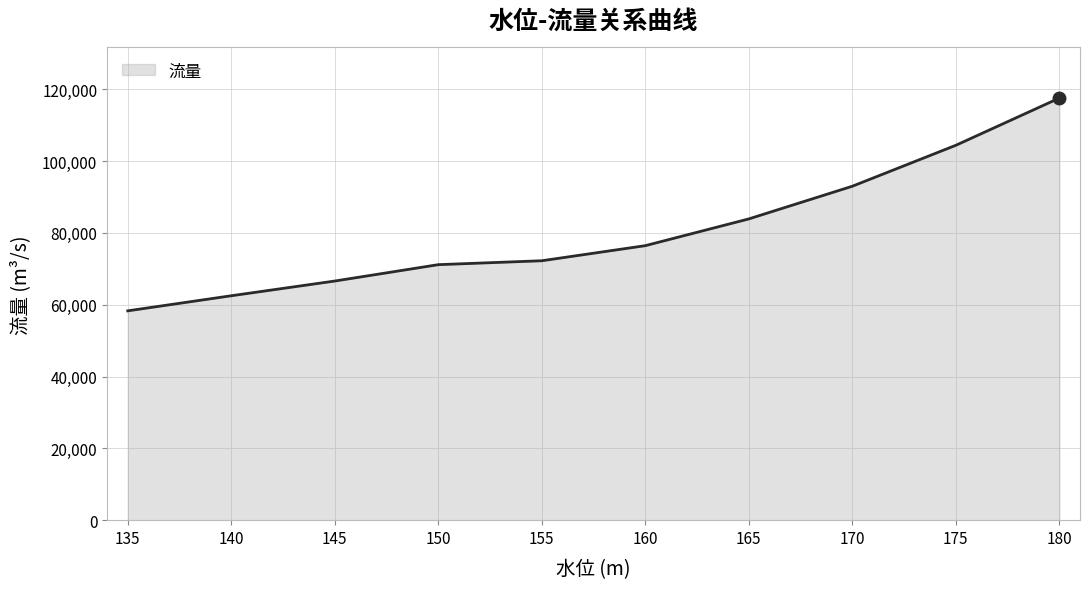

Rank the categories by value from highest to lowest.

180, 175, 170, 165, 160, 155, 150, 145, 140, 135